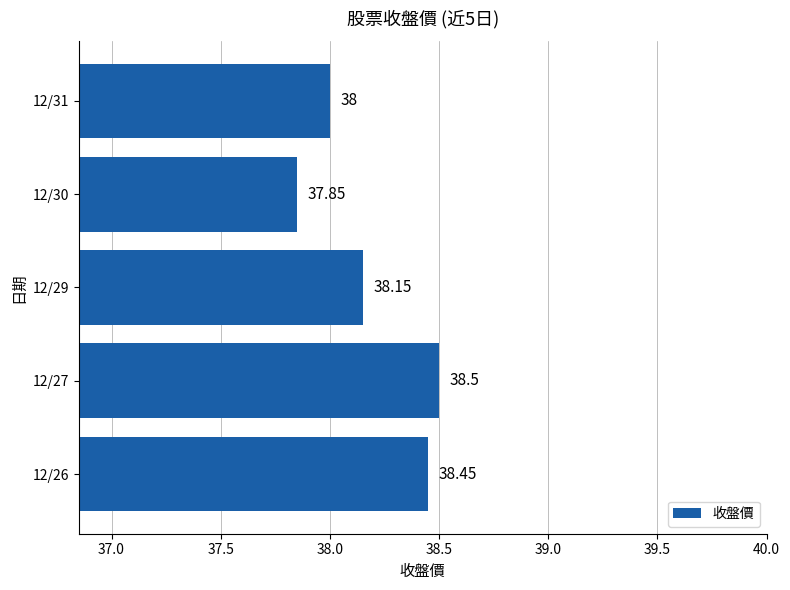

Rank the categories by value from highest to lowest.

12/27, 12/26, 12/29, 12/31, 12/30